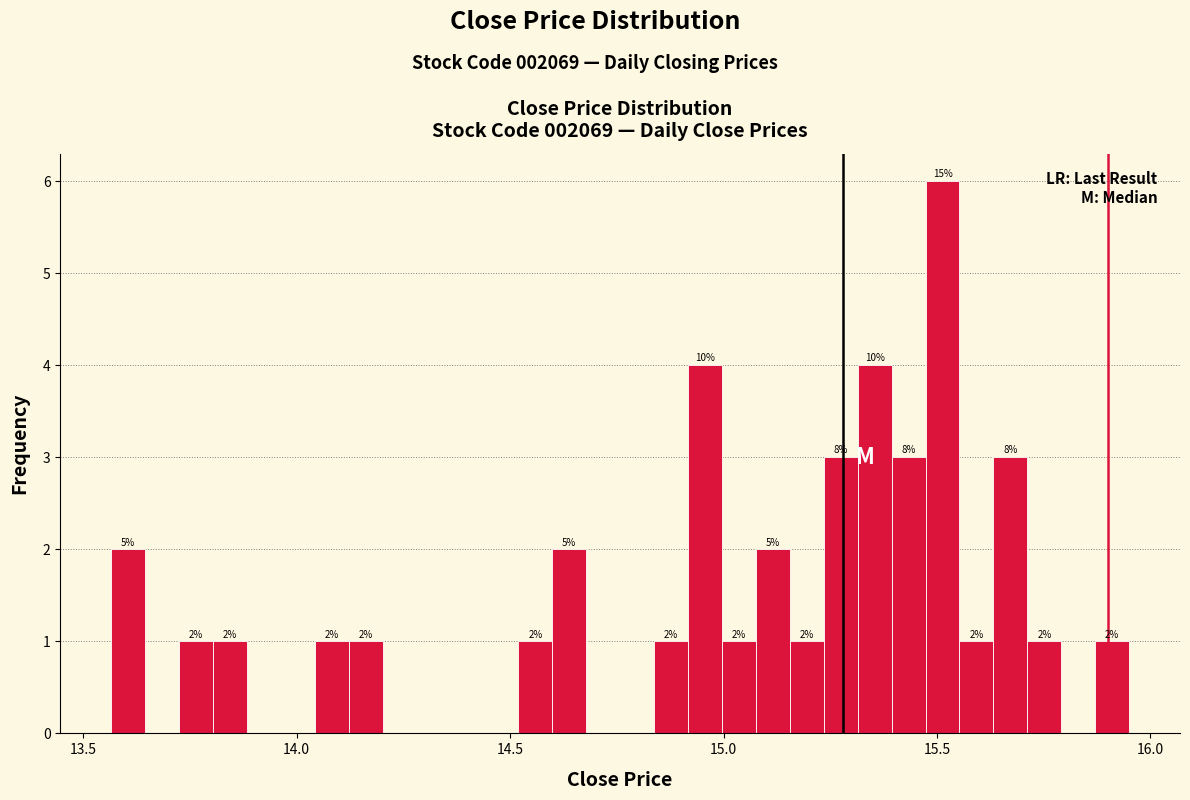

Read against the x-axis, roughly where is the centre of the tallest bar?

15.50